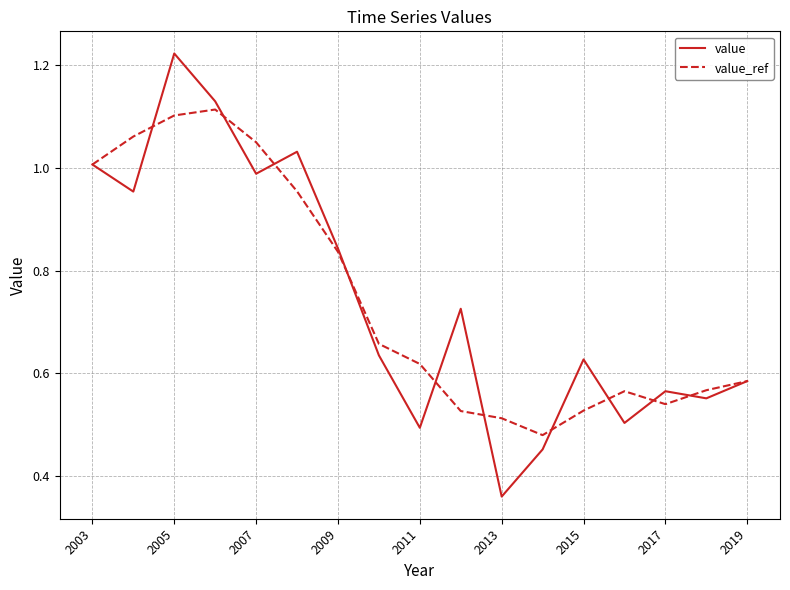

Rank the series by their maximum value, from lowest to highest.

value_ref, value